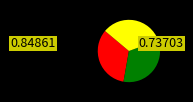

Does any single category account for the majority?

No